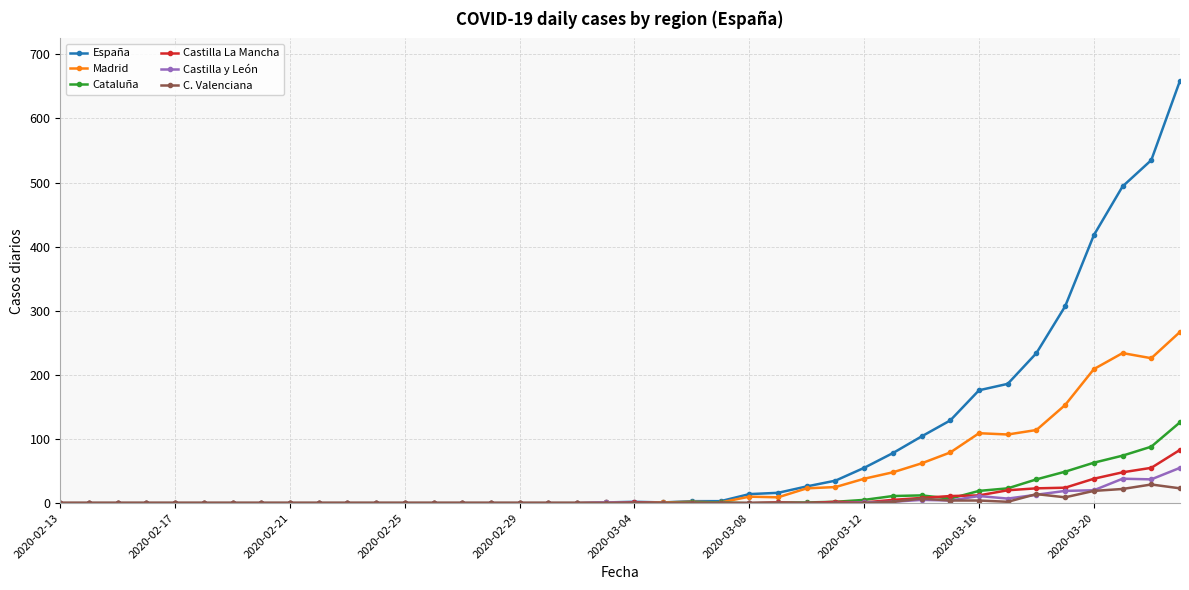

True or false: Castilla La Mancha has more than 0 points higher than both neighbors.

True